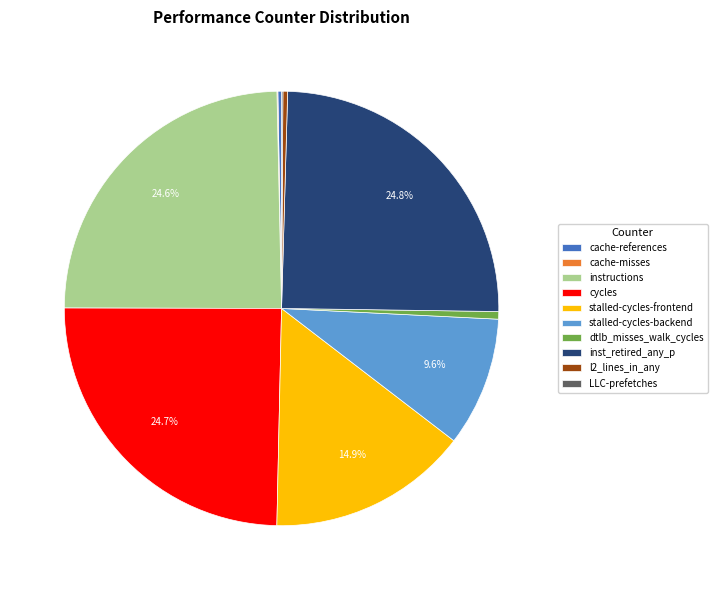

Which has a higher value, stalled-cycles-frontend or inst_retired_any_p?

inst_retired_any_p